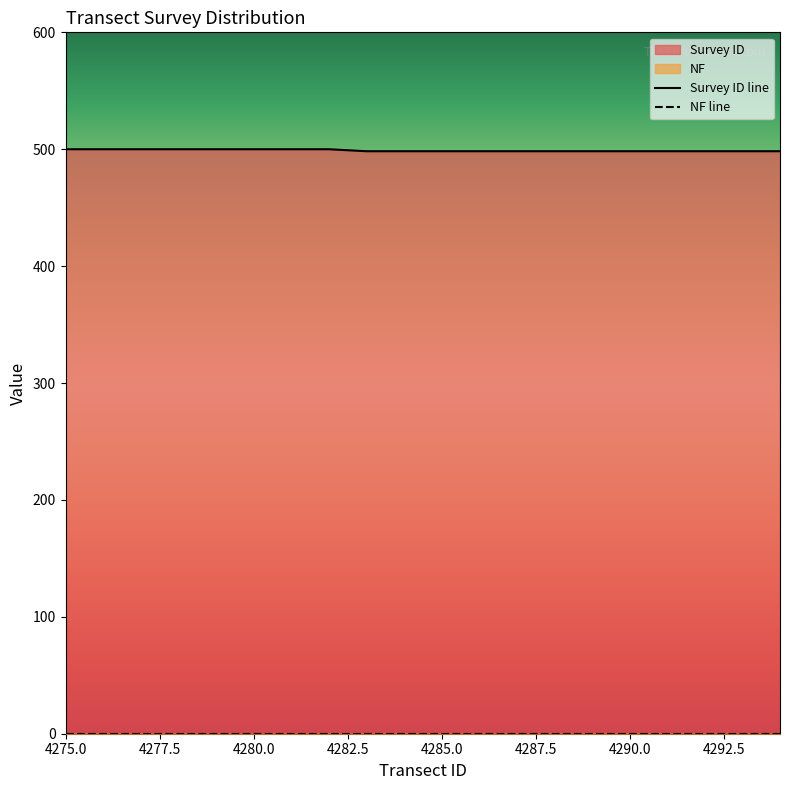

Reading right to left, transcribe all the data shown in this chart.

498.3	498.3	498.3	498.3	498.3	498.3	498.3	498.3	498.3	498.3	498.3	498.3	500.0	500.0	500.0	500.0	500.0	500.0	500.0	500.0